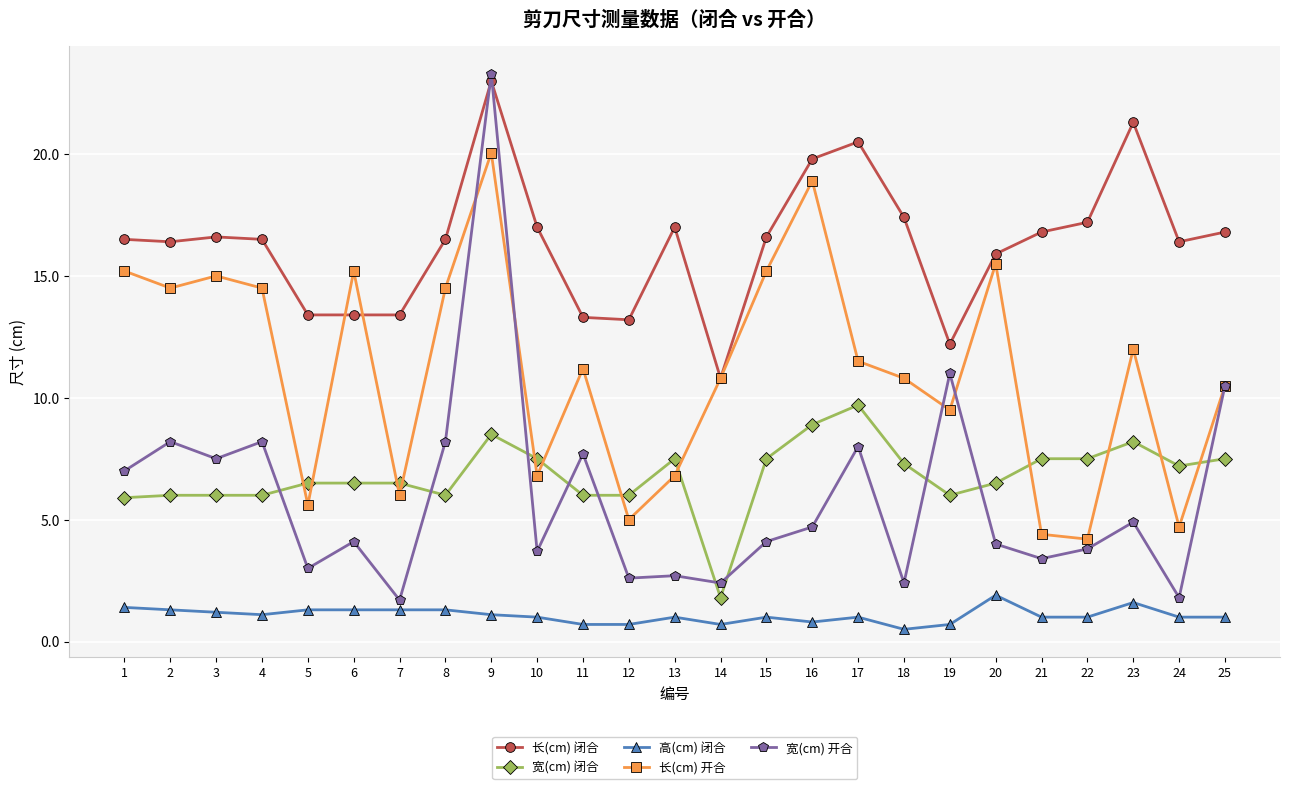

True or false: 长(cm) 闭合 and 宽(cm) 闭合 cross at least once.

False